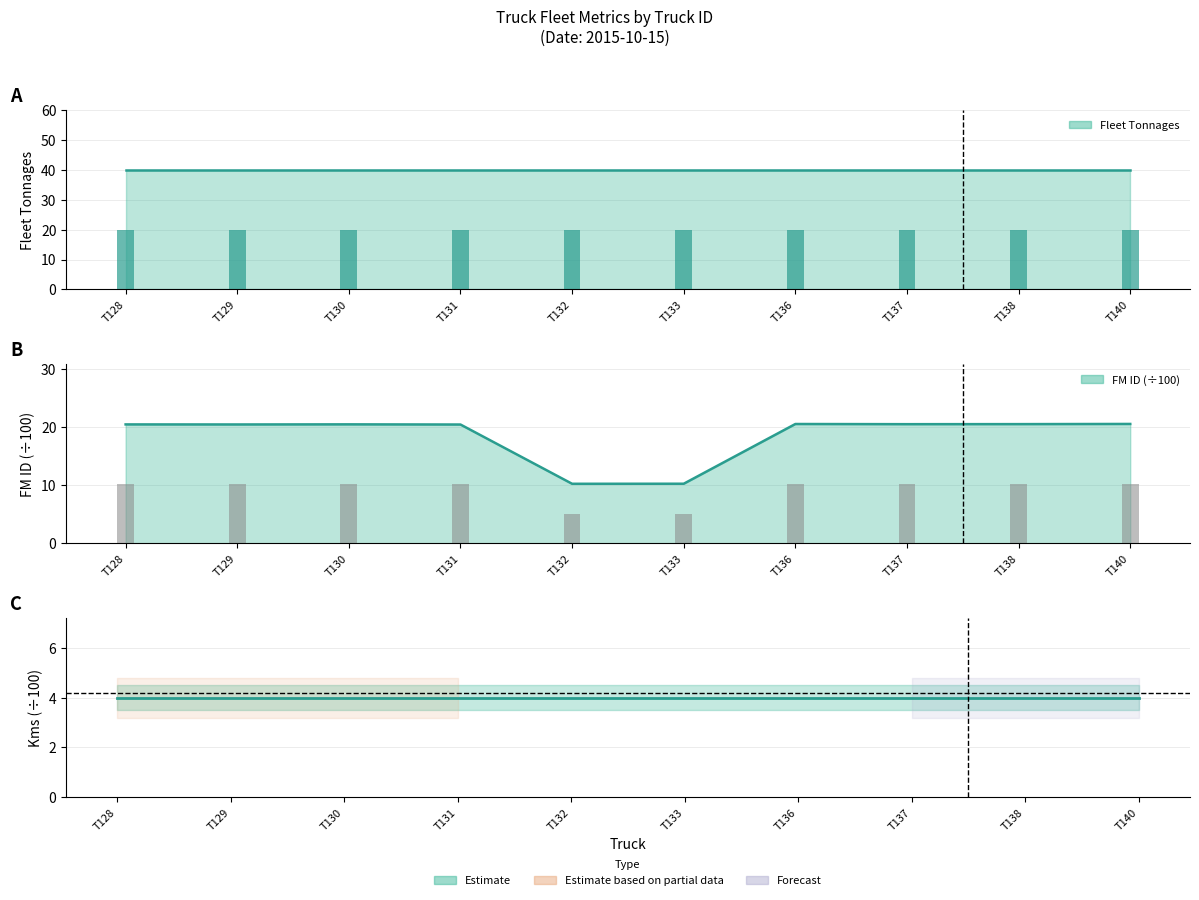

Which has a higher value, T138 or T140?

T138